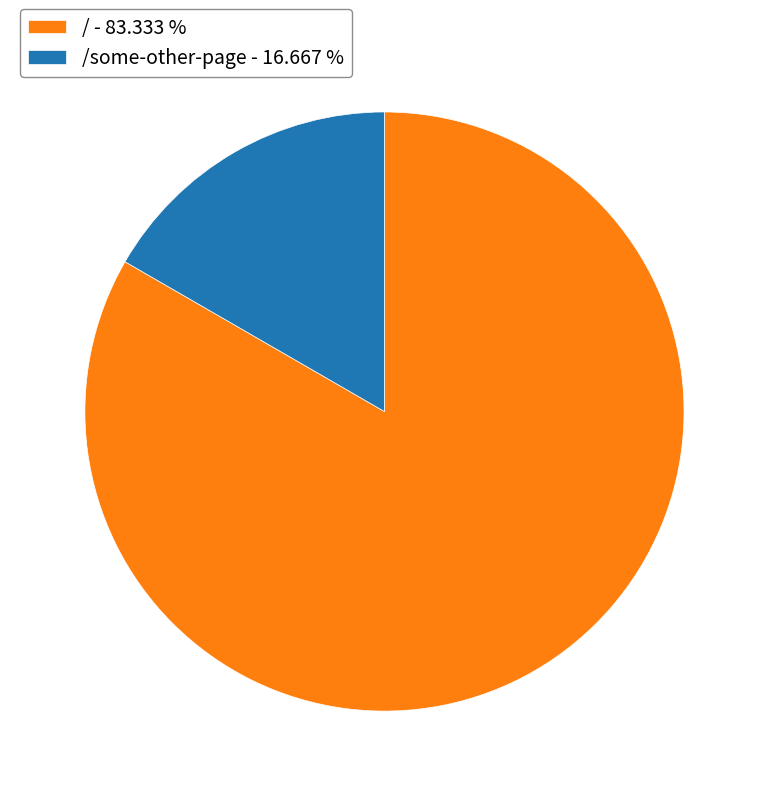

Is the sum of /some-other-page - 16.667 % and / - 83.333 % greater than half?

Yes